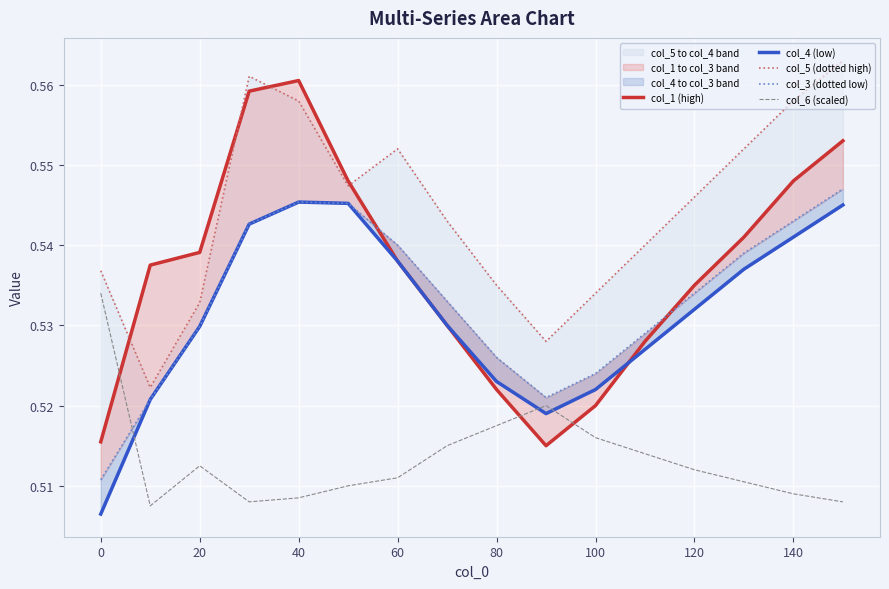

Is the value of col_5 (dotted high) at 80 greater than the value of col_3 (dotted low) at 12?

Yes